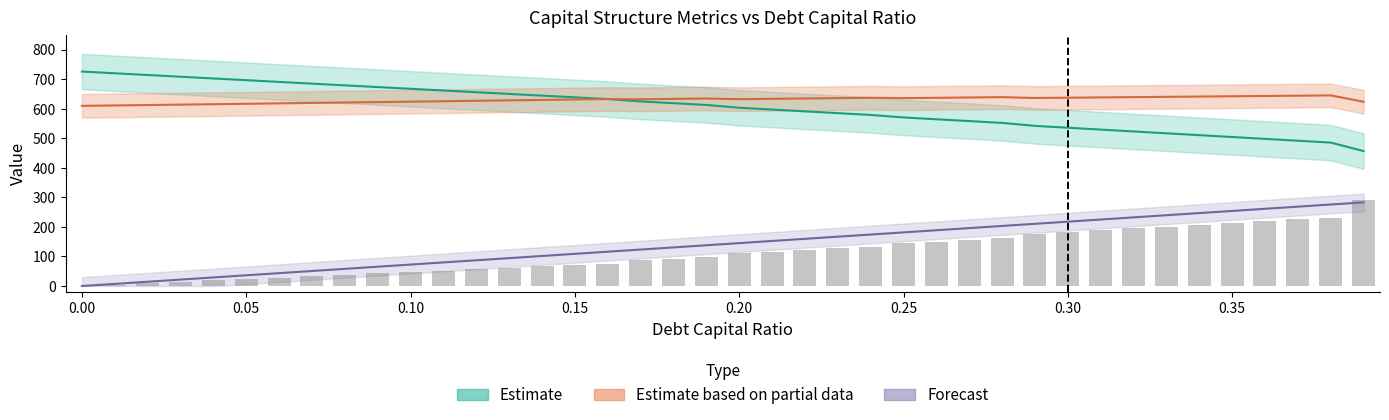

At which label is debt_capital closest to 141?

0.19